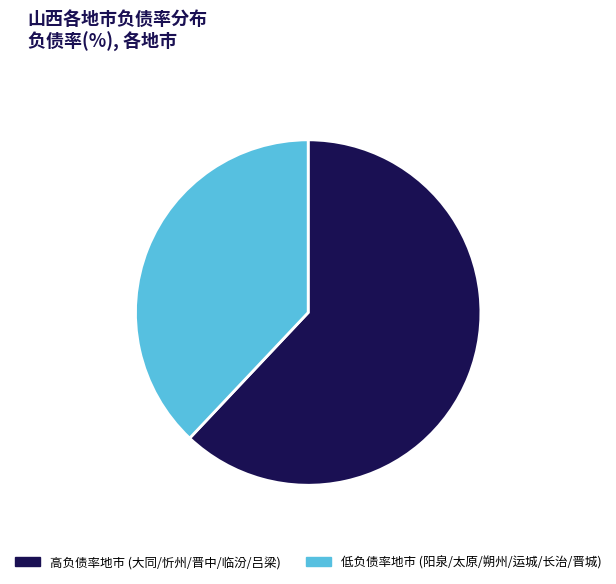

Does any single category account for the majority?

Yes